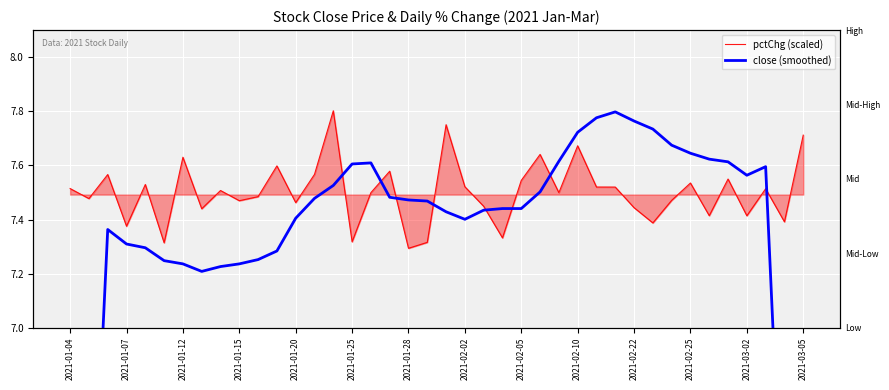

At how many categories does at least one series exceed 4?

40